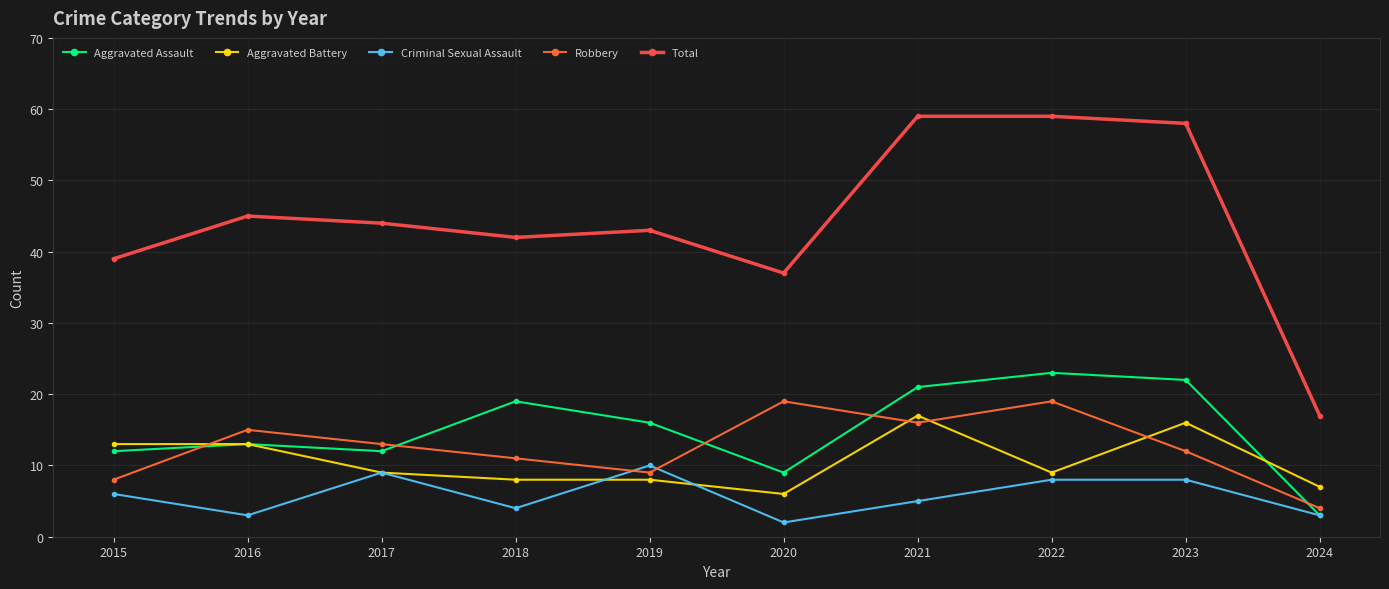

Which series has the largest range (max minus min)?

Total